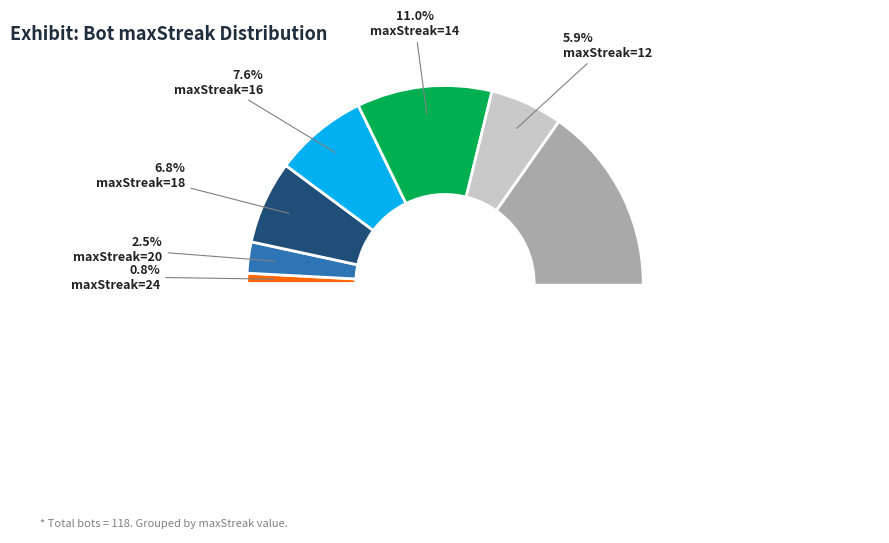

The 8 slice represents 17% of the pie. True or false?

False